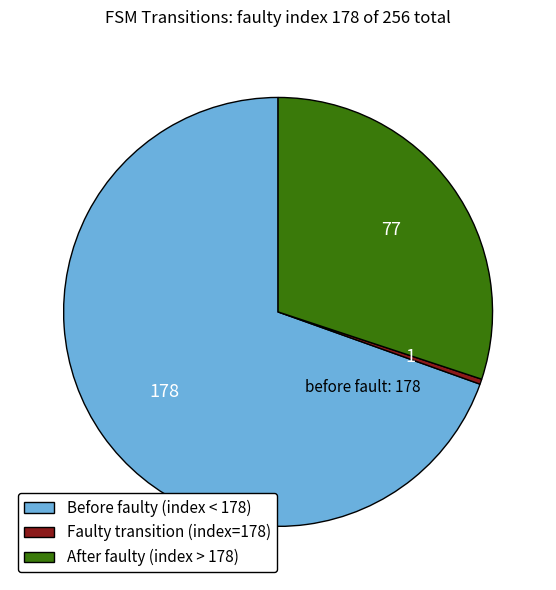

The After faulty (index > 178) slice represents 42% of the pie. True or false?

False